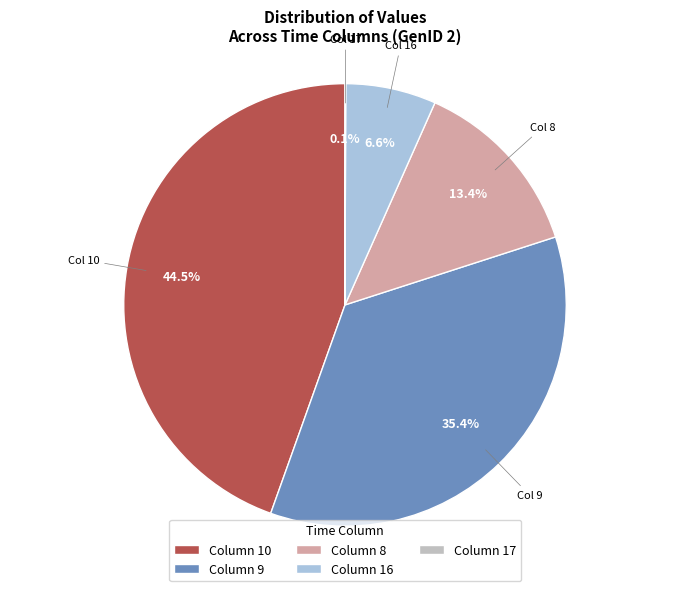

Does any single category account for the majority?

No